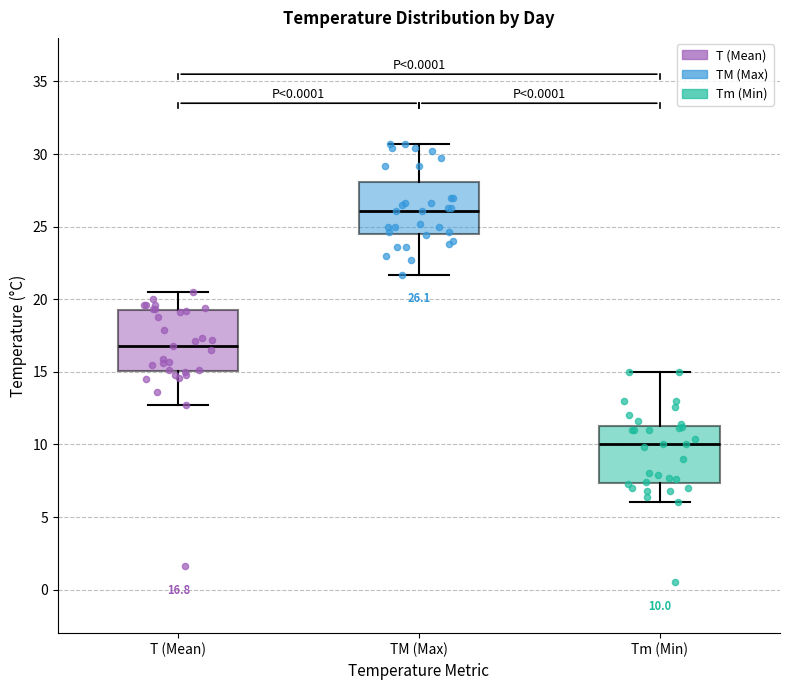

Which box has the highest median line?

TM (Max)